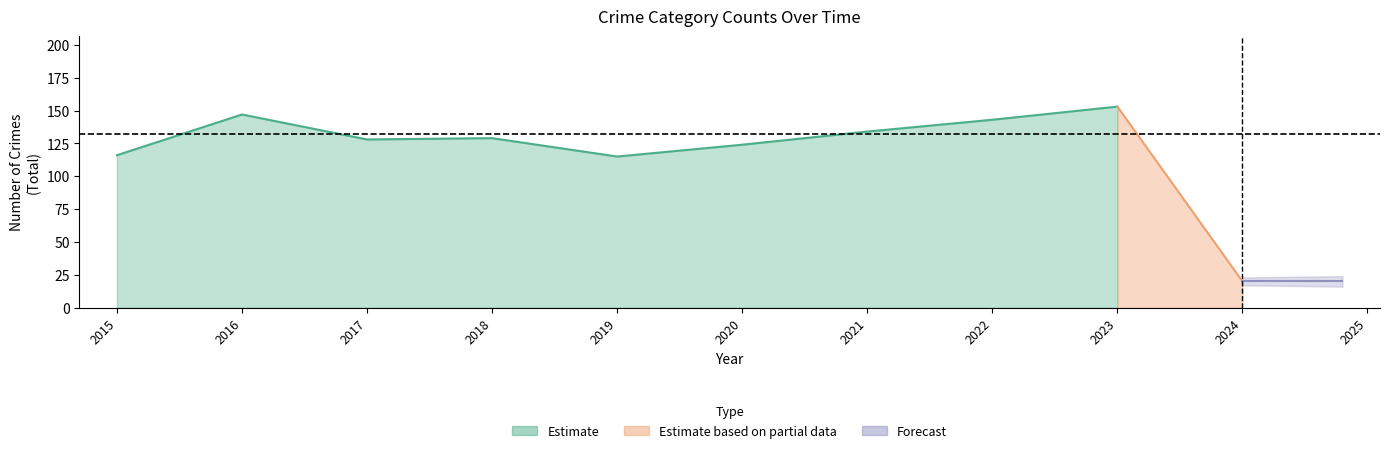

How many values in the Total series are below 129?

4